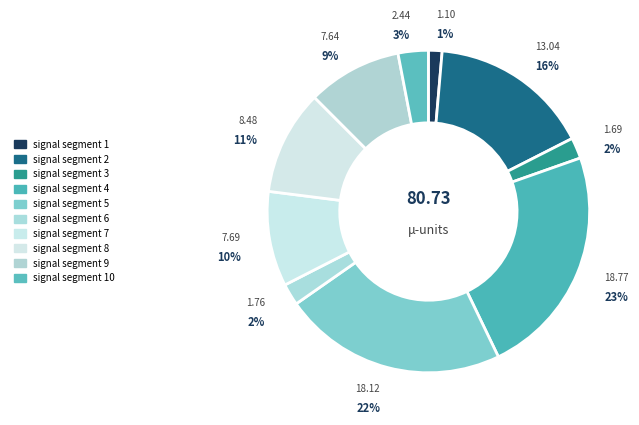

How many segments does this pie chart have?

10